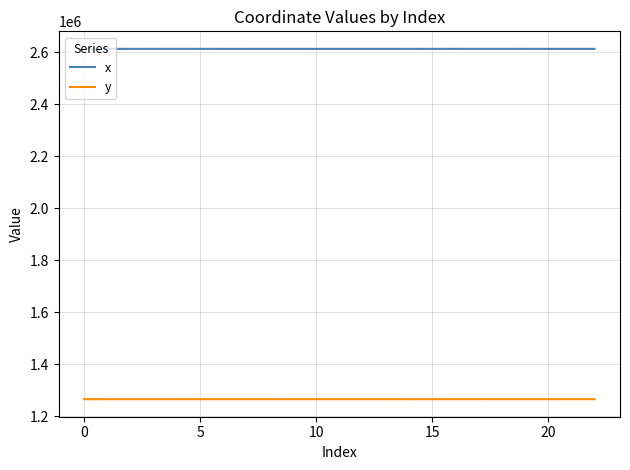

In y, how many points are lower than both neighbors (excluding endpoints)?

5